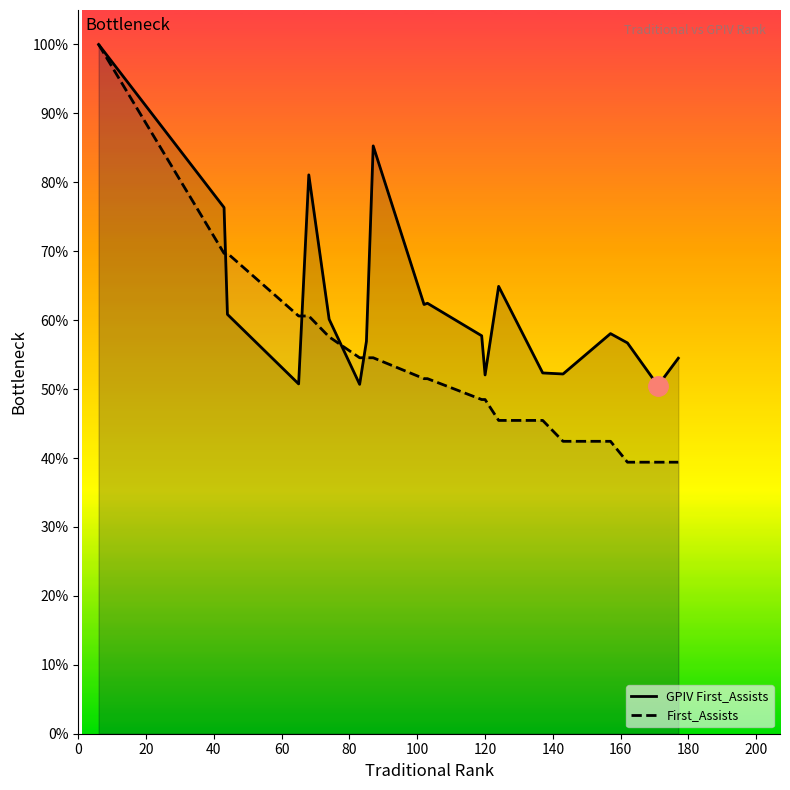

List the series in order of their overall mean, lowest first.

First_Assists, GPIV First_Assists